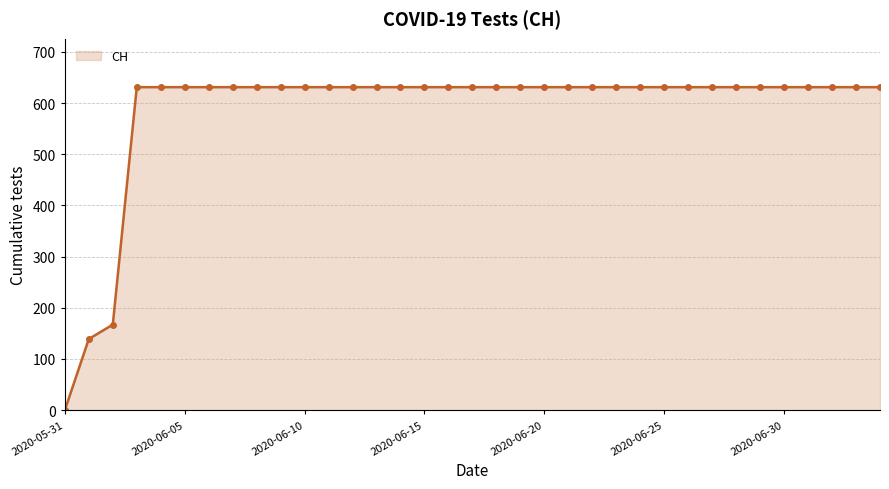

What is the sum of all values?

20498